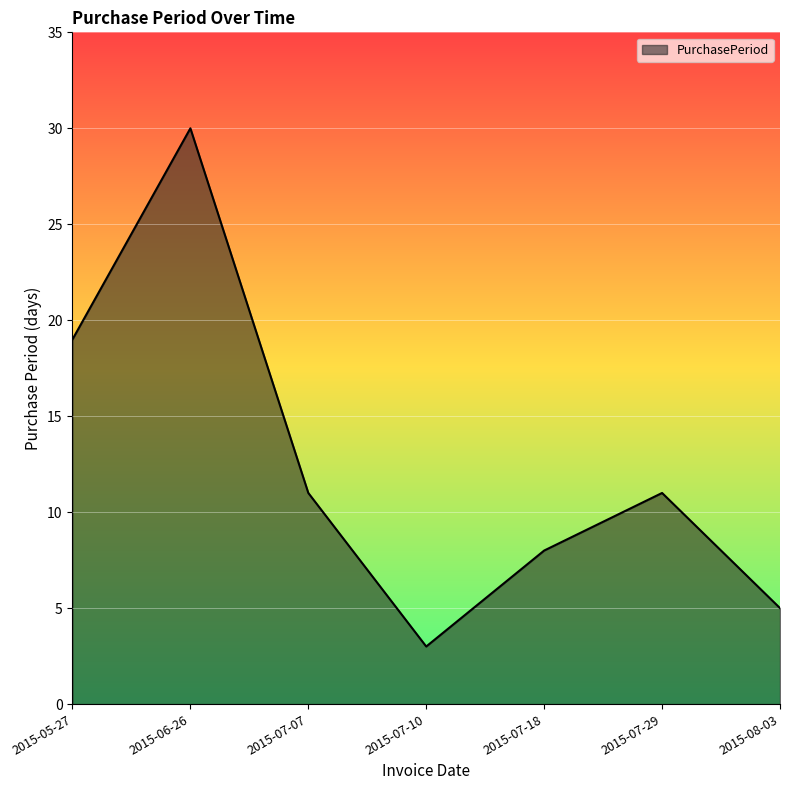

Approximately how many times larger is the value at 2015-07-29 compared to 2015-05-27?

0.6